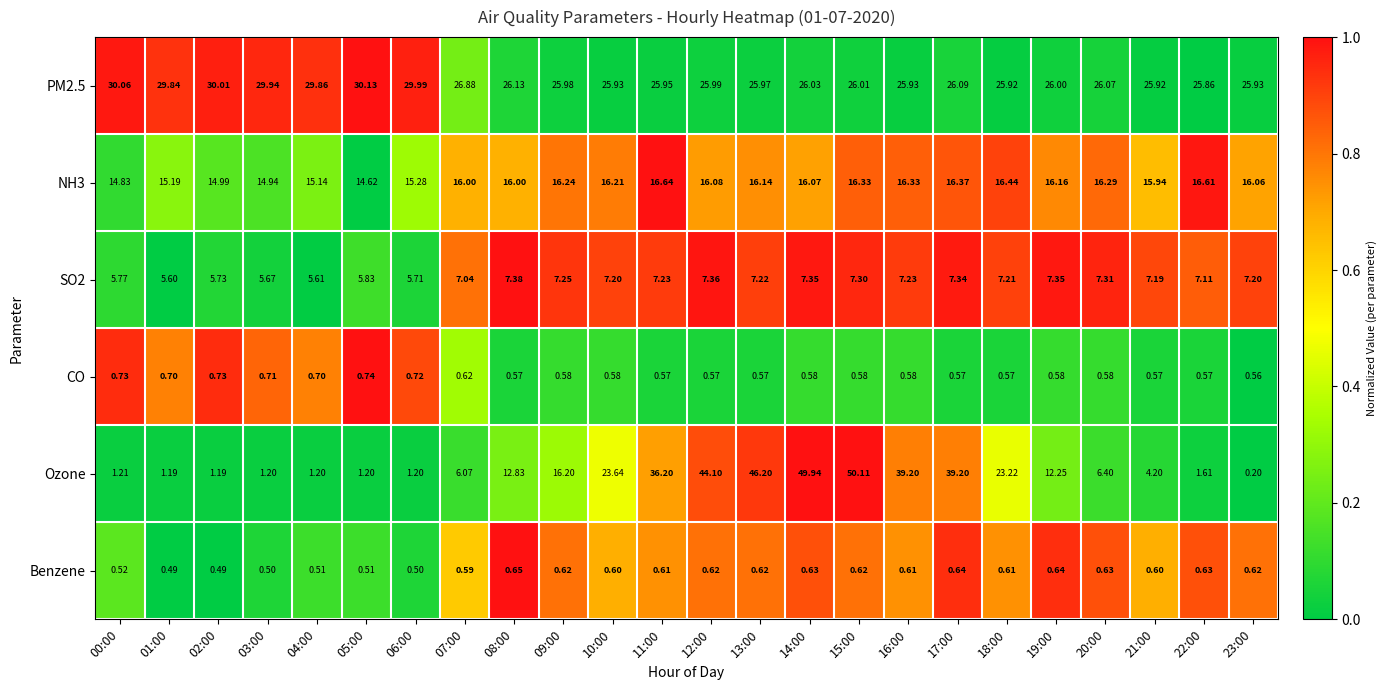

What is the difference between the highest and lowest values at 22:00?

25.3